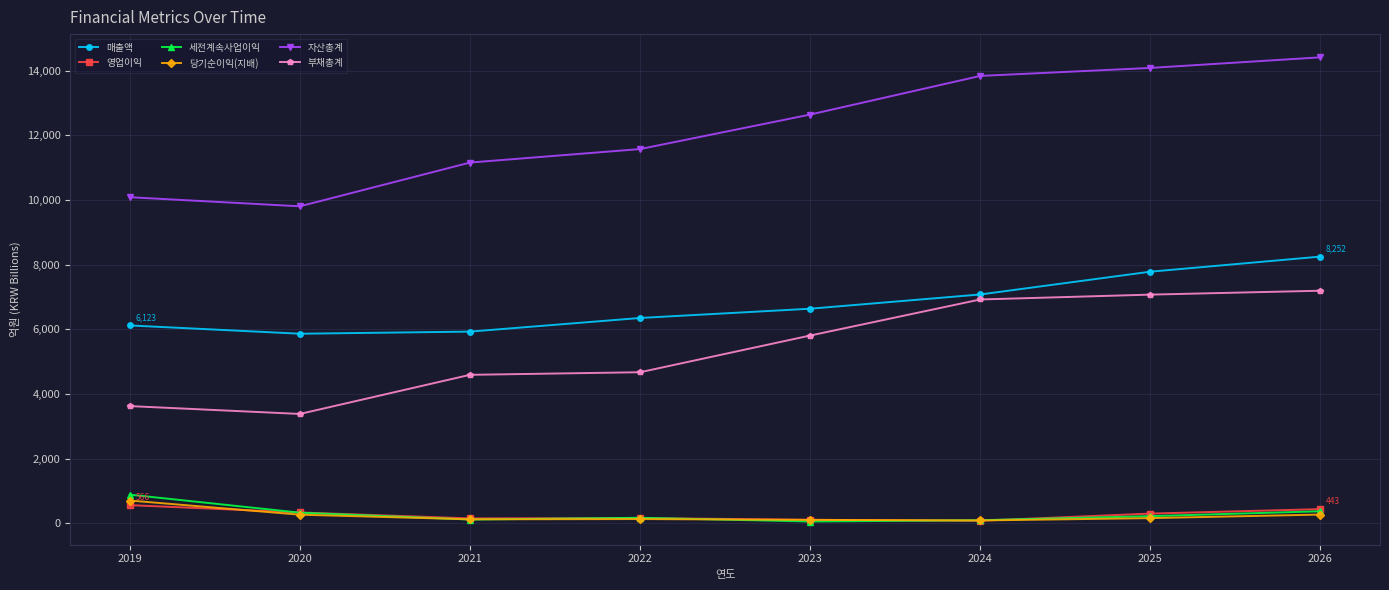

List the series in order of their peak value, lowest first.

영업이익, 당기순이익(지배), 세전계속사업이익, 부채총계, 매출액, 자산총계